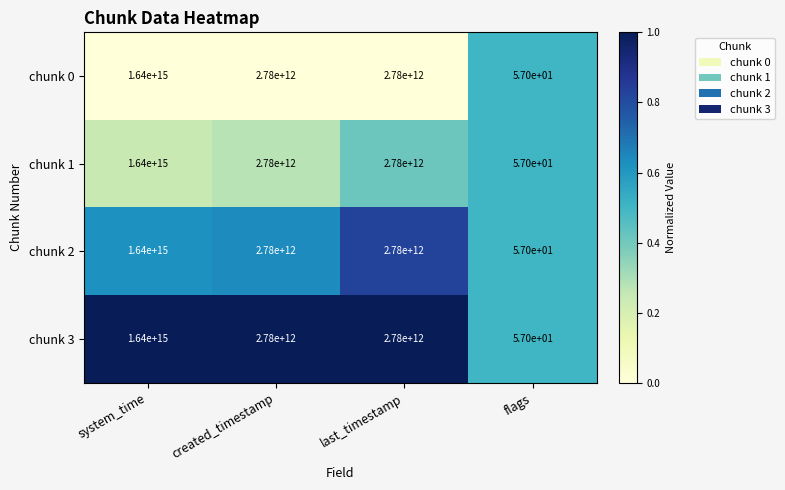

At which category is the sum across all series the highest?

system_time